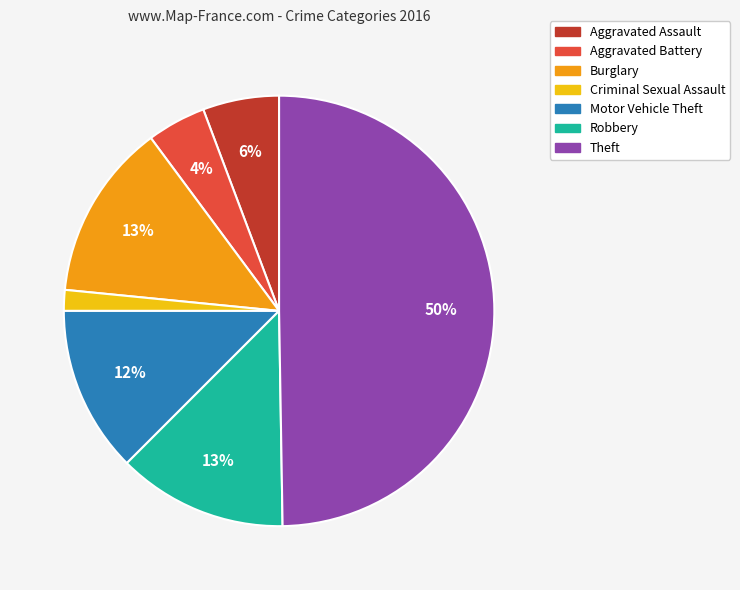

To the nearest percent, what is the combined percentage of Motor Vehicle Theft and Criminal Sexual Assault?

14%